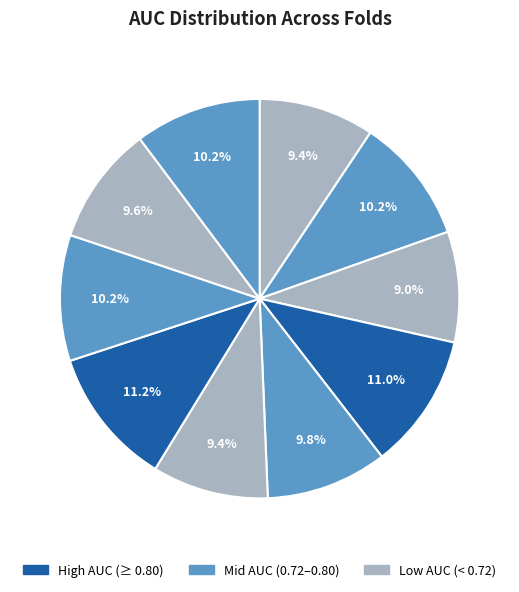

Which category has the smallest portion of the pie?

Fold 3